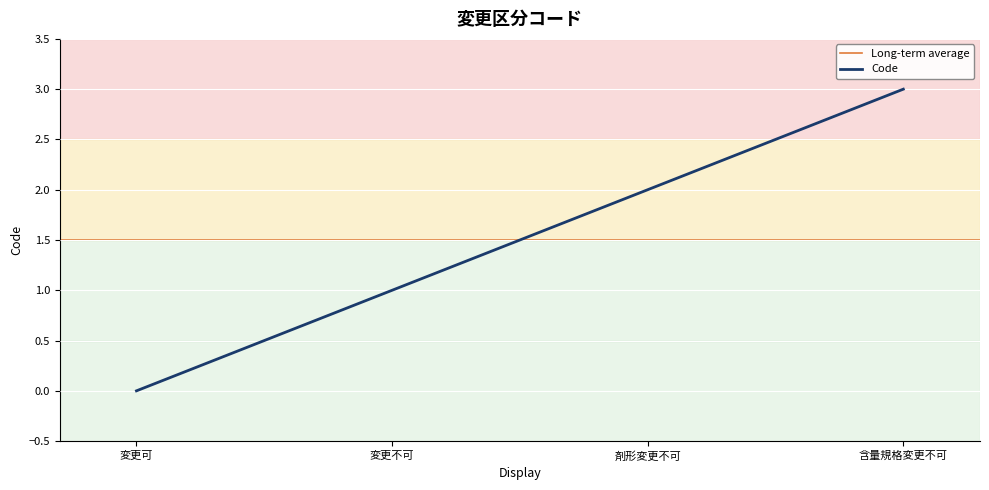

Count the number of categories in the chart.

4